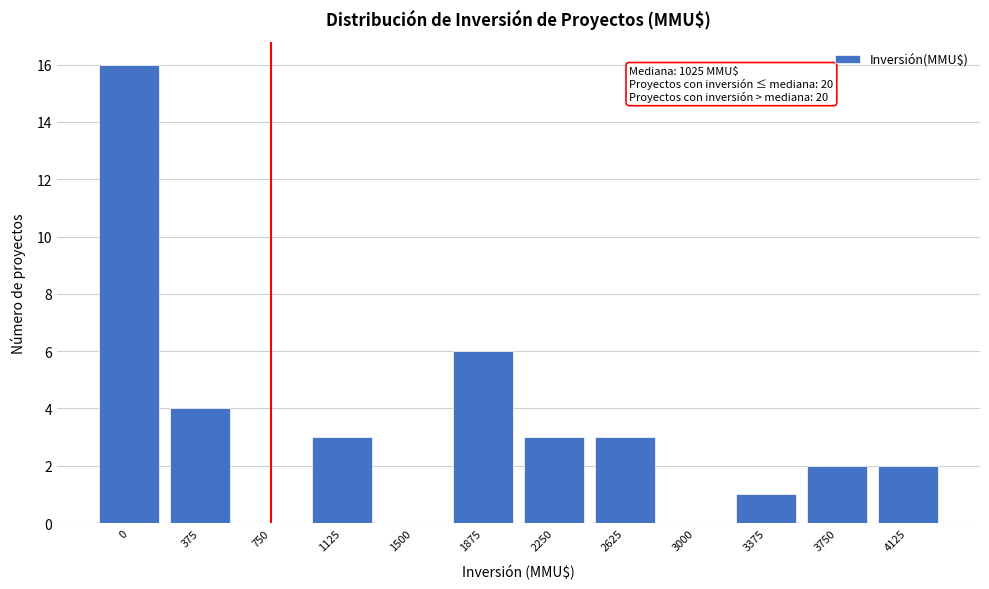

Reading right to left, what are all the values shown in this chart?

4125=2	3750=2	3375=1	3000=0	2625=3	2250=3	1875=6	1500=0	1125=3	750=0	375=4	0=16